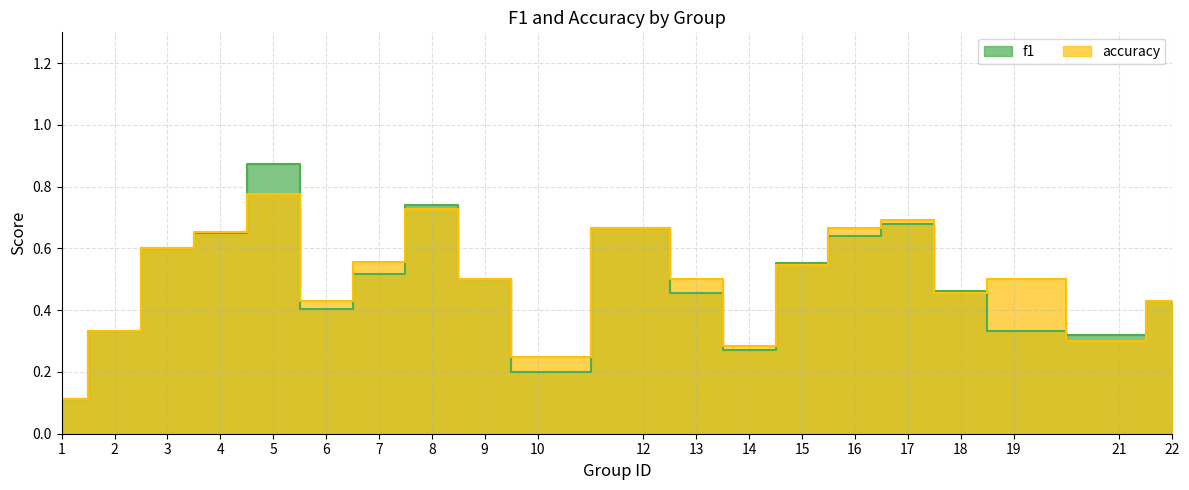

Which series has the largest total across all categories?

accuracy